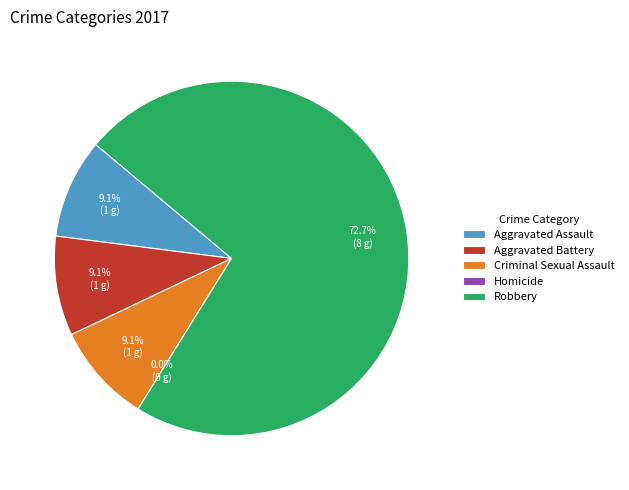

Which category has the biggest portion of the pie?

Robbery